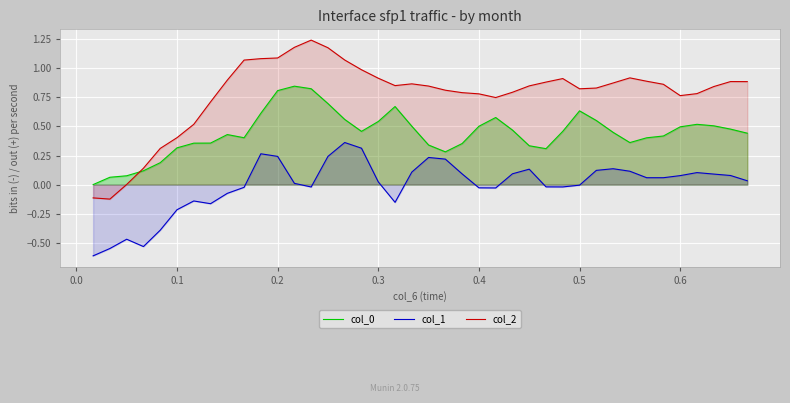

What is the minimum value shown in the chart?

-0.6